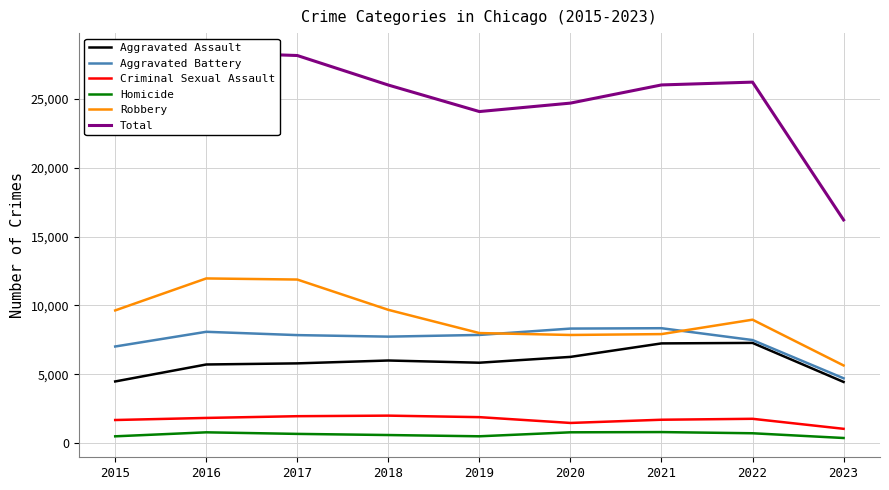

Reading left to right, transcribe all the data shown in this chart.

Aggravated Assault: 2015=4480	2016=5712	2017=5793	2018=6001	2019=5841	2020=6263	2021=7243	2022=7278	2023=4444
Aggravated Battery: 2015=7018	2016=8085	2017=7845	2018=7734	2019=7857	2020=8319	2021=8346	2022=7486	2023=4710
Criminal Sexual Assault: 2015=1680	2016=1831	2017=1957	2018=1998	2019=1888	2020=1467	2021=1700	2022=1768	2023=1041
Homicide: 2015=496	2016=786	2017=672	2018=589	2019=498	2020=787	2021=804	2022=718	2023=374
Robbery: 2015=9638	2016=11960	2017=11880	2018=9680	2019=7994	2020=7855	2021=7918	2022=8965	2023=5641
Total: 2015=23312	2016=28374	2017=28147	2018=26002	2019=24078	2020=24691	2021=26011	2022=26215	2023=16210